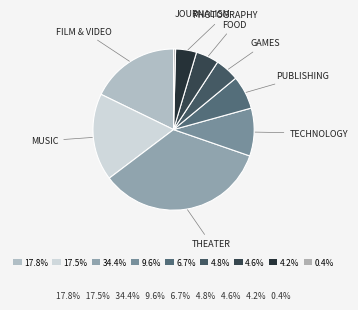

Rank the categories by value from highest to lowest.

theater, film & video, music, technology, publishing, games, food, photography, journalism